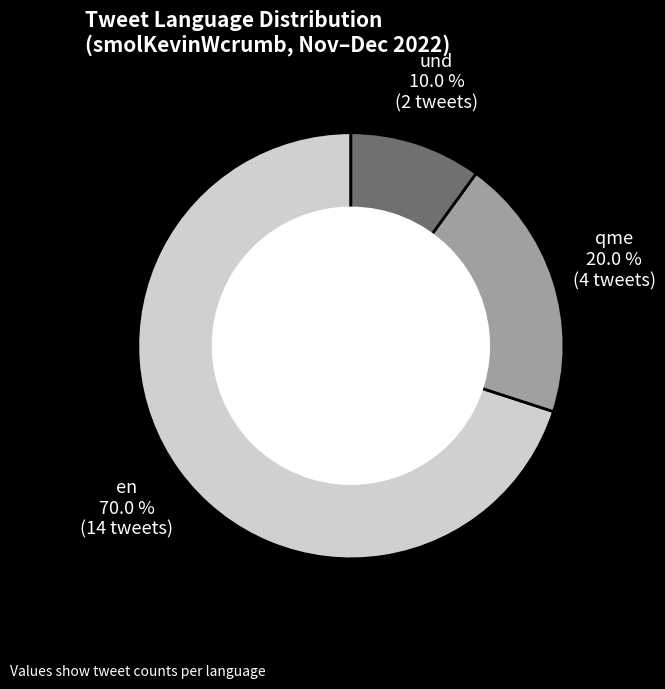

Approximately how many times larger is the value at en compared to und?

7.0